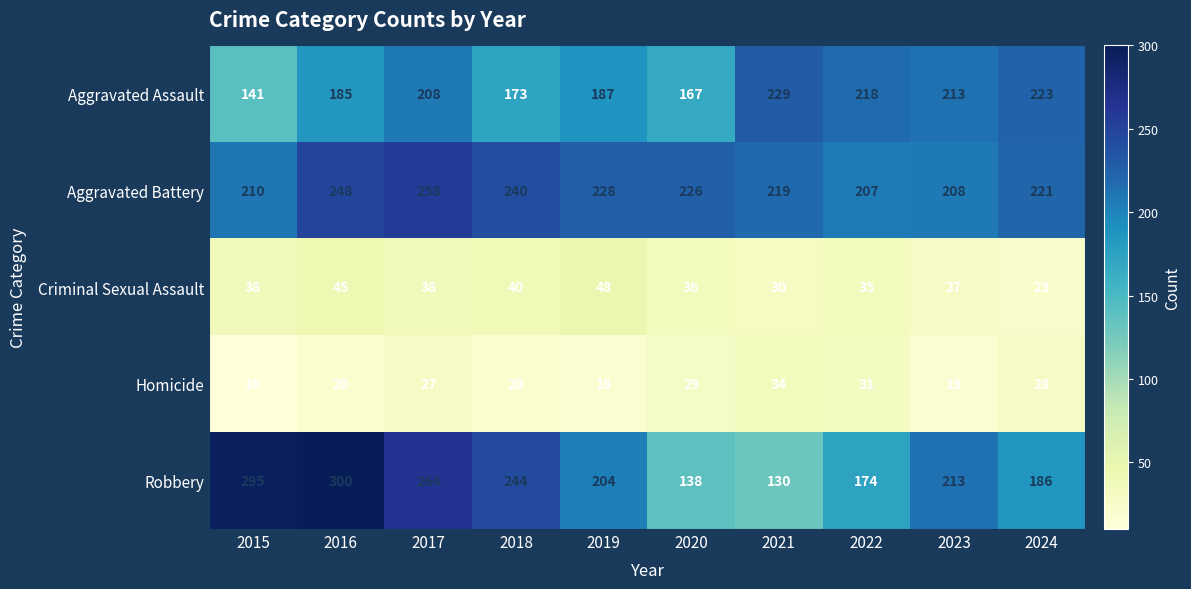

Rank the series at 2024 from lowest to highest value.

Criminal Sexual Assault, Homicide, Robbery, Aggravated Battery, Aggravated Assault